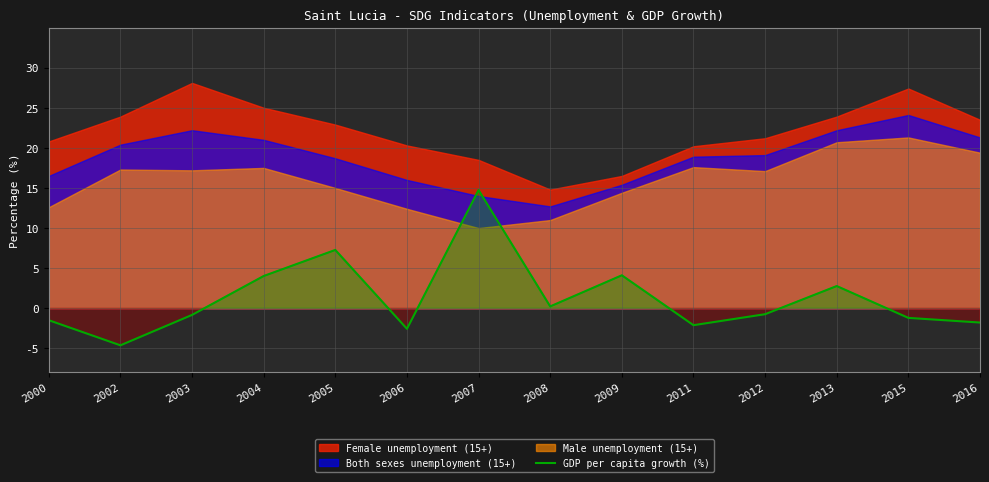

How many interior local peaks (higher than both neighbors) does the data have?

4